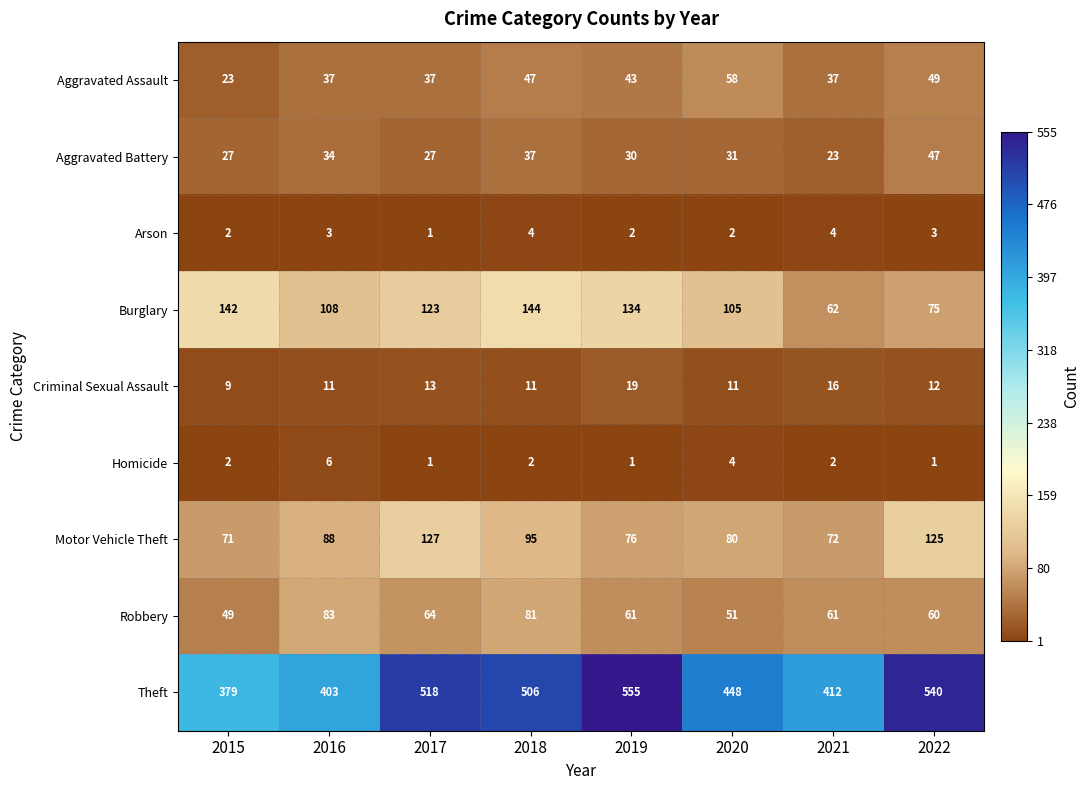

At which label does Burglary reach its peak?

2018